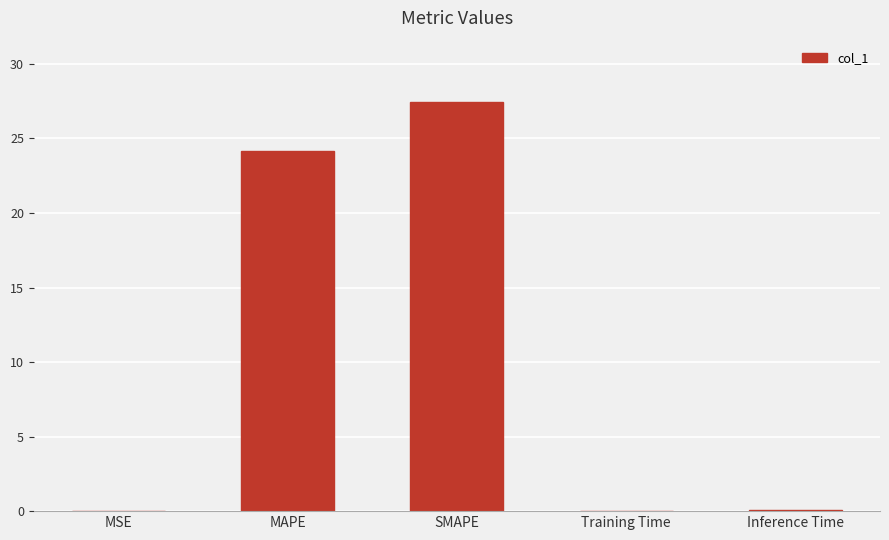

Count the number of data series in this chart.

1